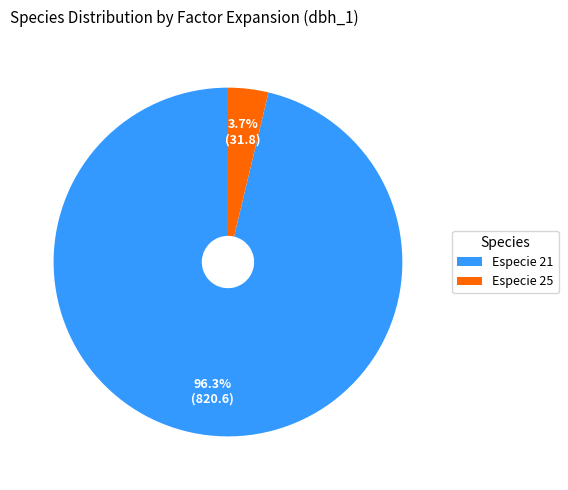

Which has a higher value, Especie 21 or Especie 25?

Especie 21